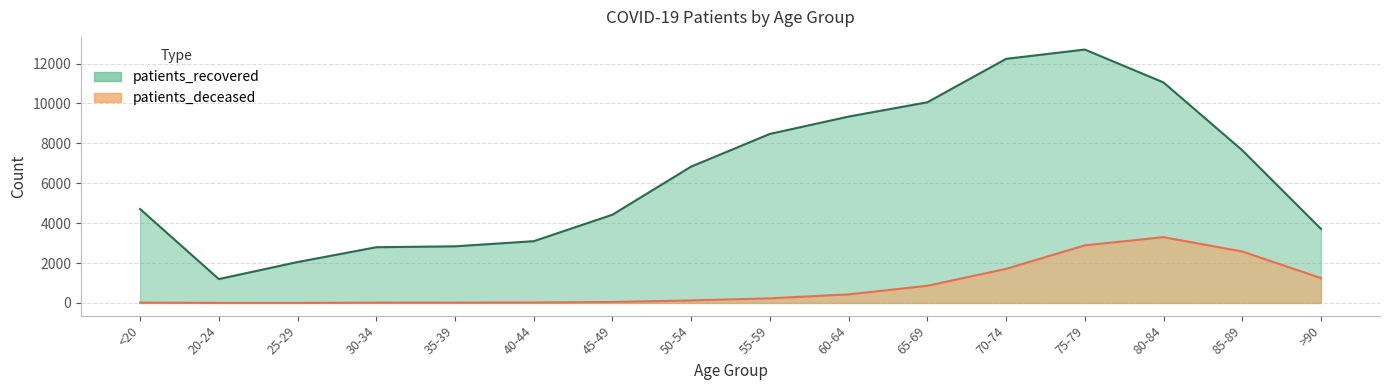

At which label does patients_deceased first exceed 232?

60-64